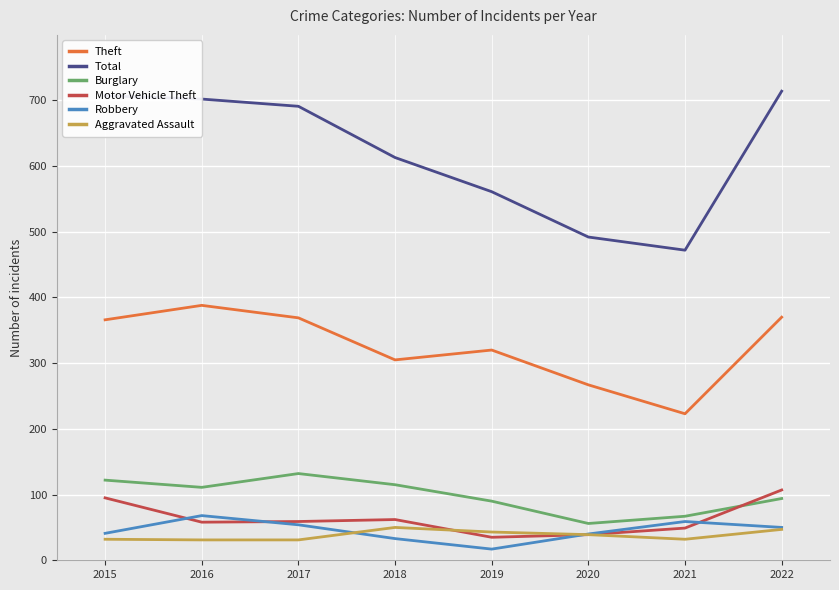

What is the spread (max minus min) of values at 2021?

440